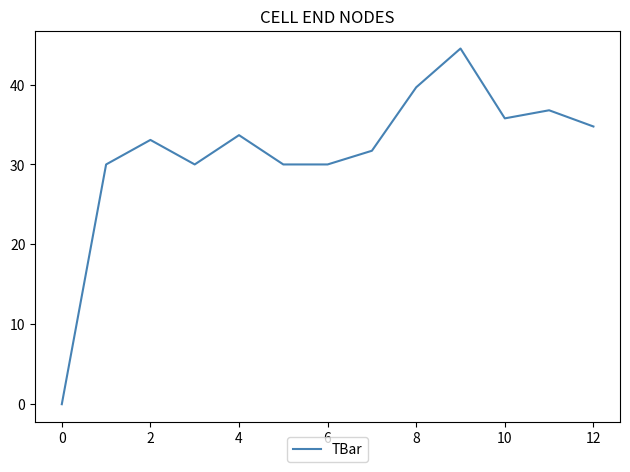

Is this an area chart (filled region under the line)?

No